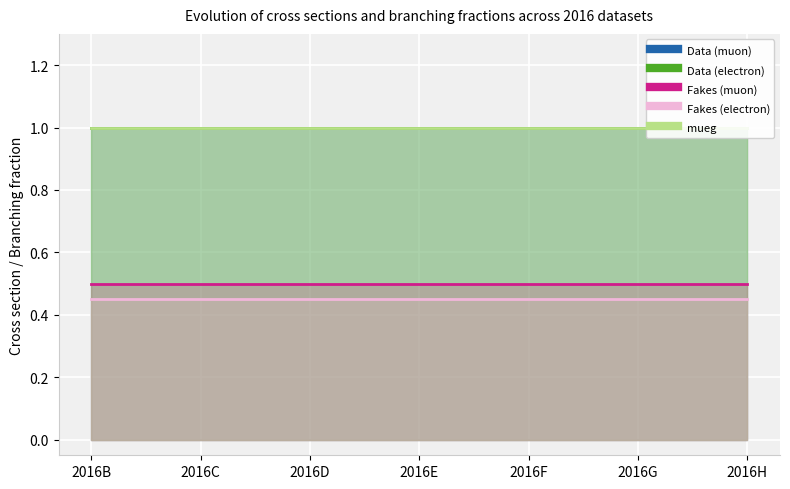

At which label does Fakes (electron) reach its minimum?

2016B